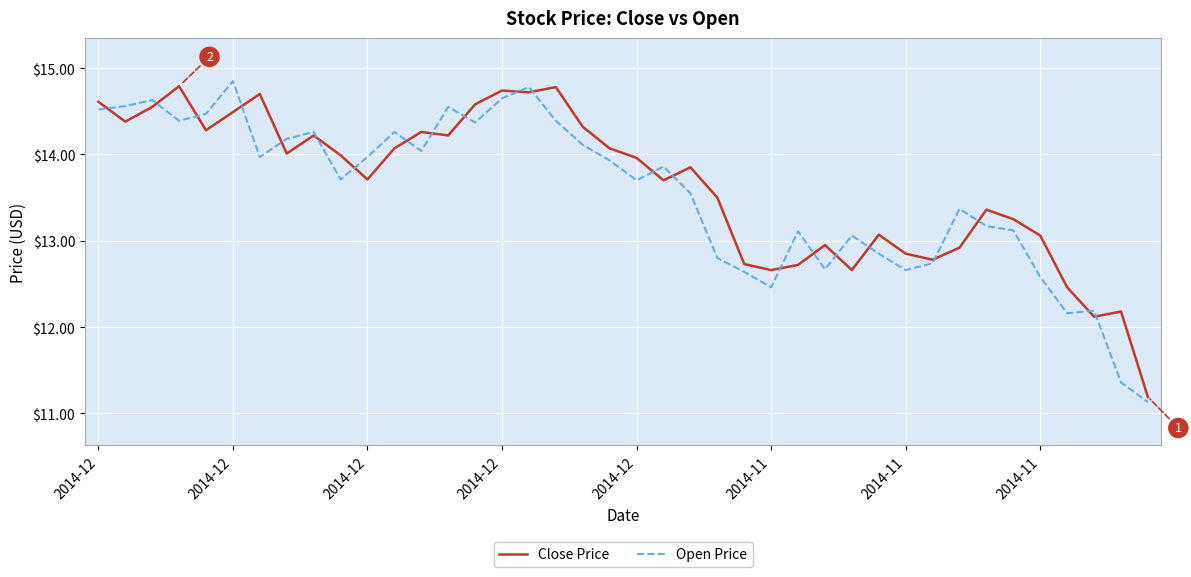

How many categories are shown in the chart?

40